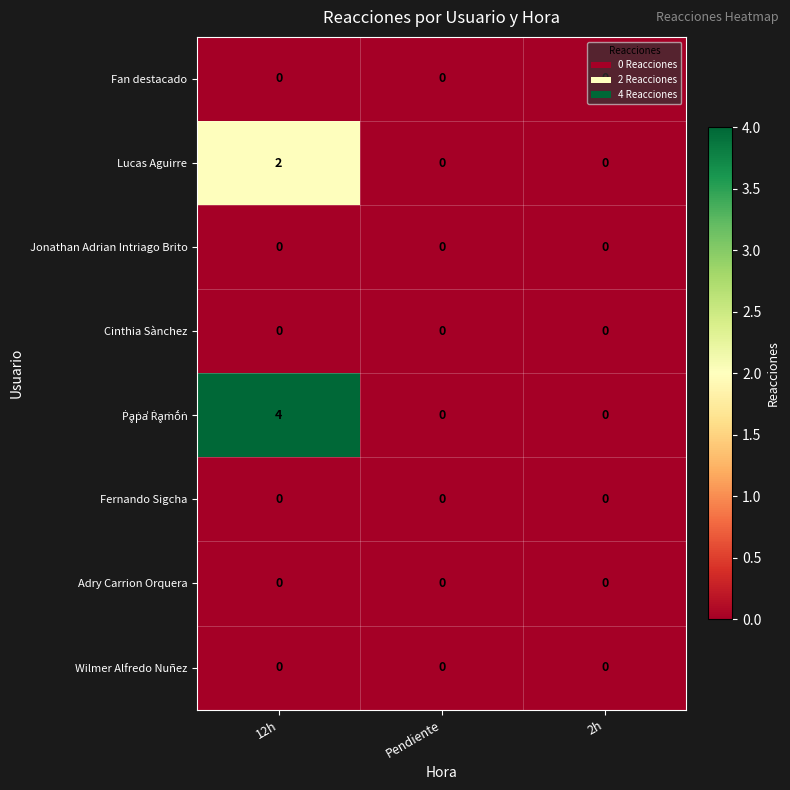

At which category is the sum across all series the highest?

12h